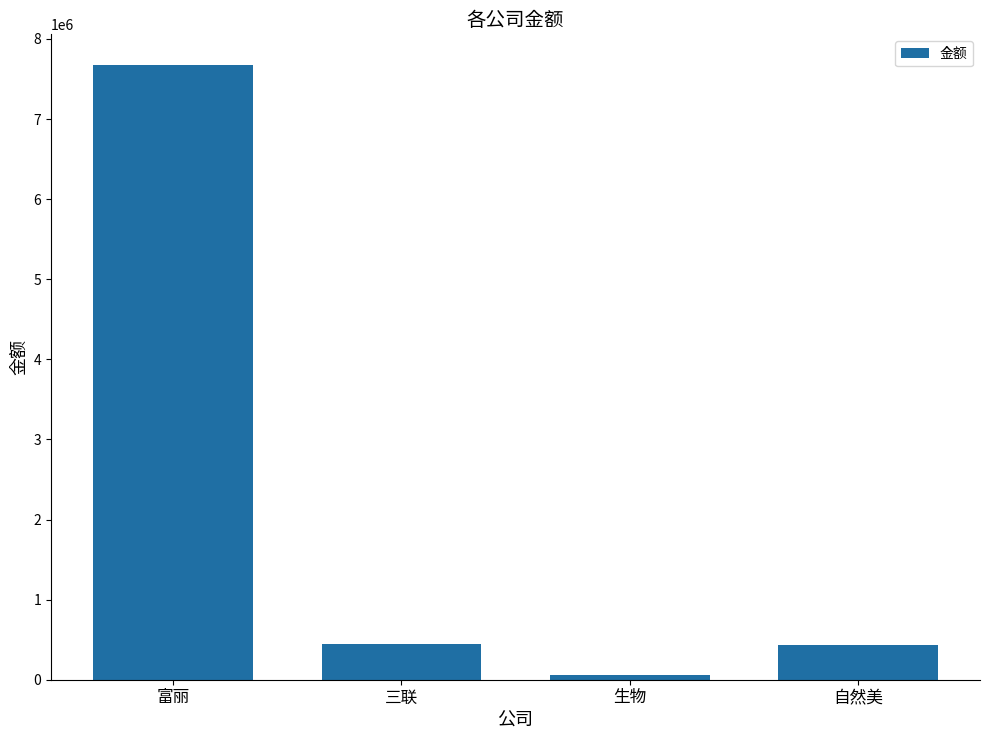

Approximately how many times larger is the value at 富丽 compared to 三联?

17.3